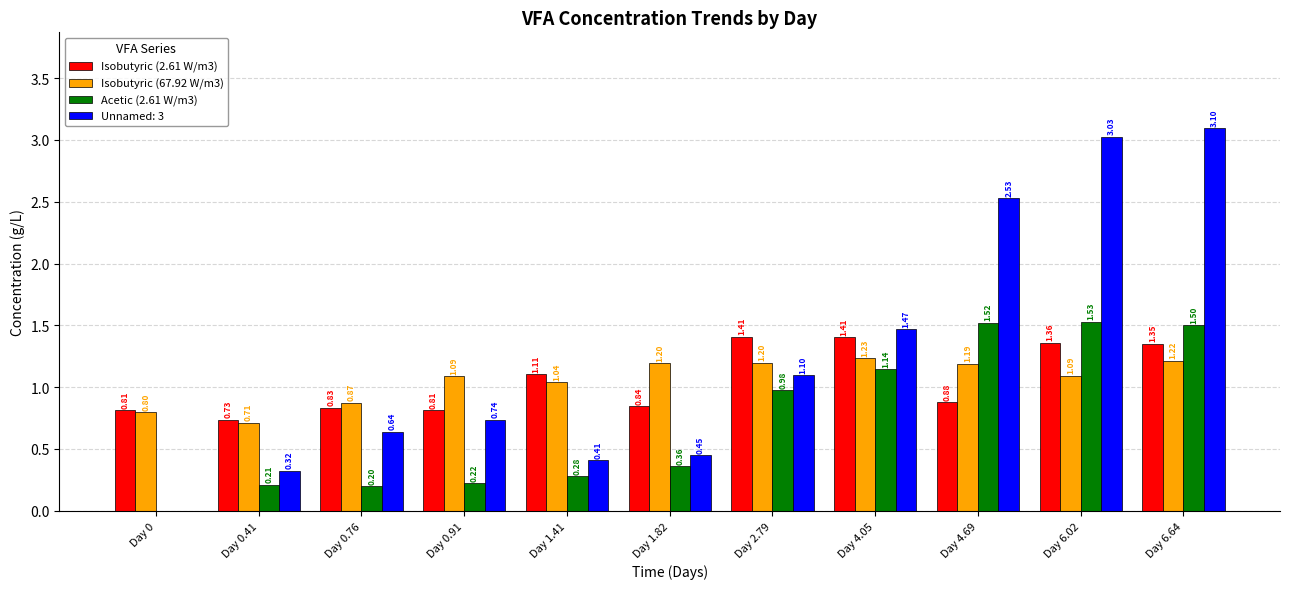

How many data points in Acetic (2.61 W/m3) are above 0?

10